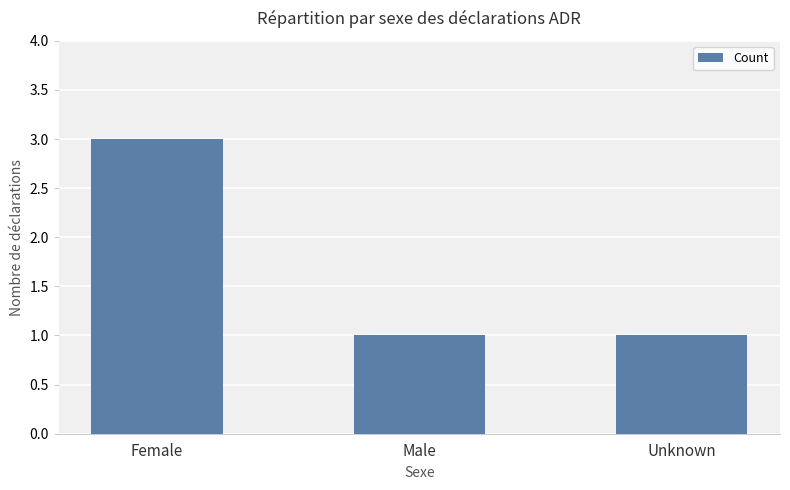

What is the sum of the values at Female and Male?

4